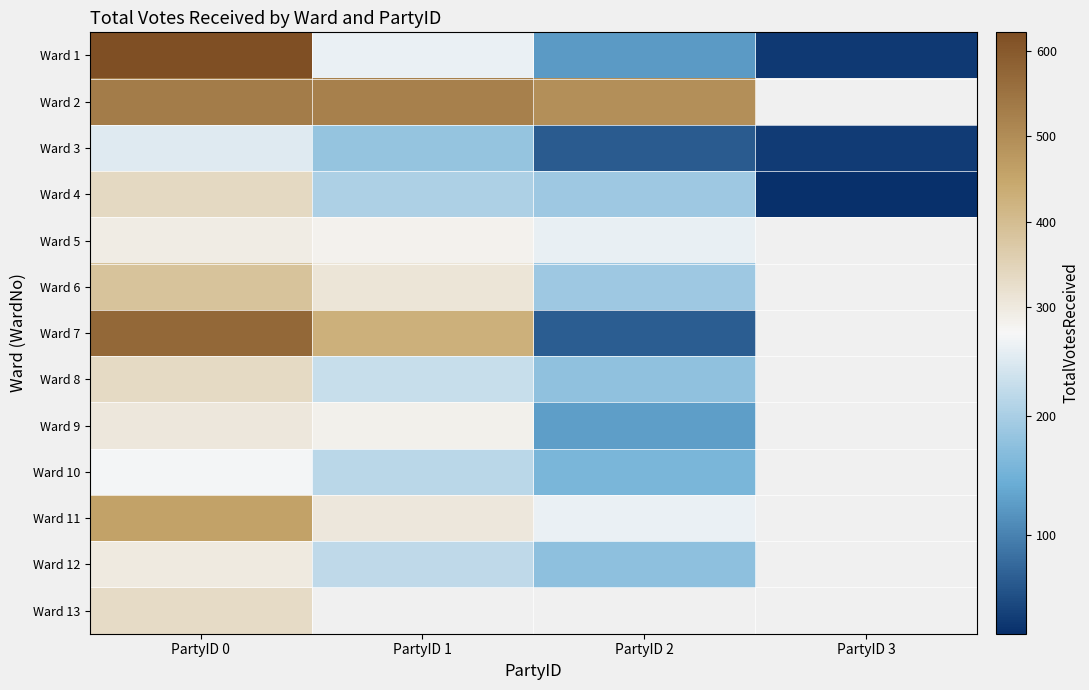

What is the maximum value for Ward 2?

533.0